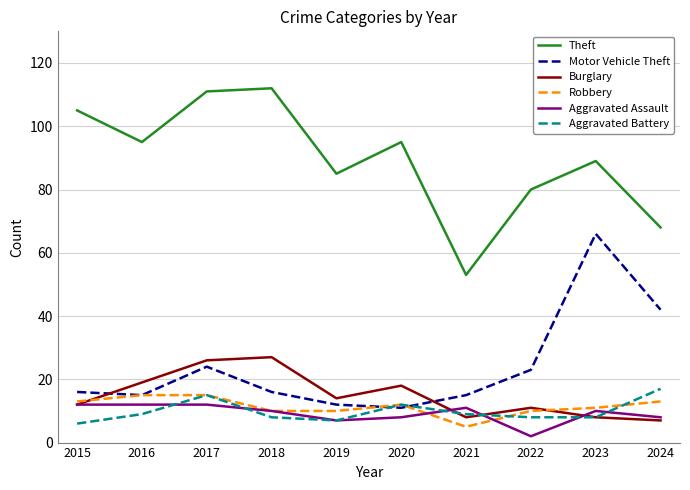

Is this an area chart (filled region under the line)?

No